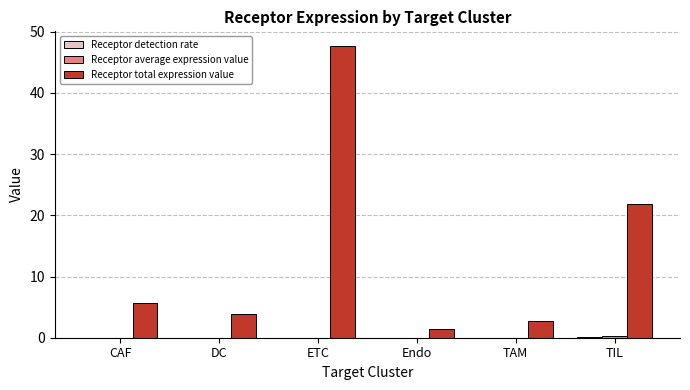

Which series changed the most between ETC and TAM?

Receptor total expression value